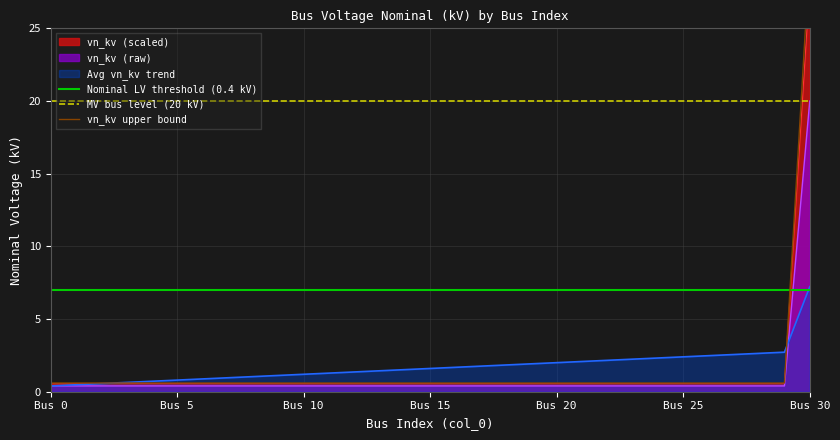

List the labels in order of value, smallest first.

0, 1, 2, 3, 4, 5, 6, 7, 8, 9, 10, 11, 12, 13, 14, 15, 16, 17, 18, 19, 20, 21, 22, 23, 24, 25, 26, 27, 28, 29, 30